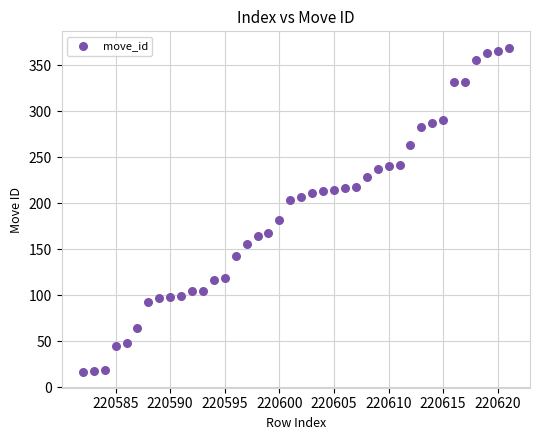

What is the range of X values (max minus min)?

39